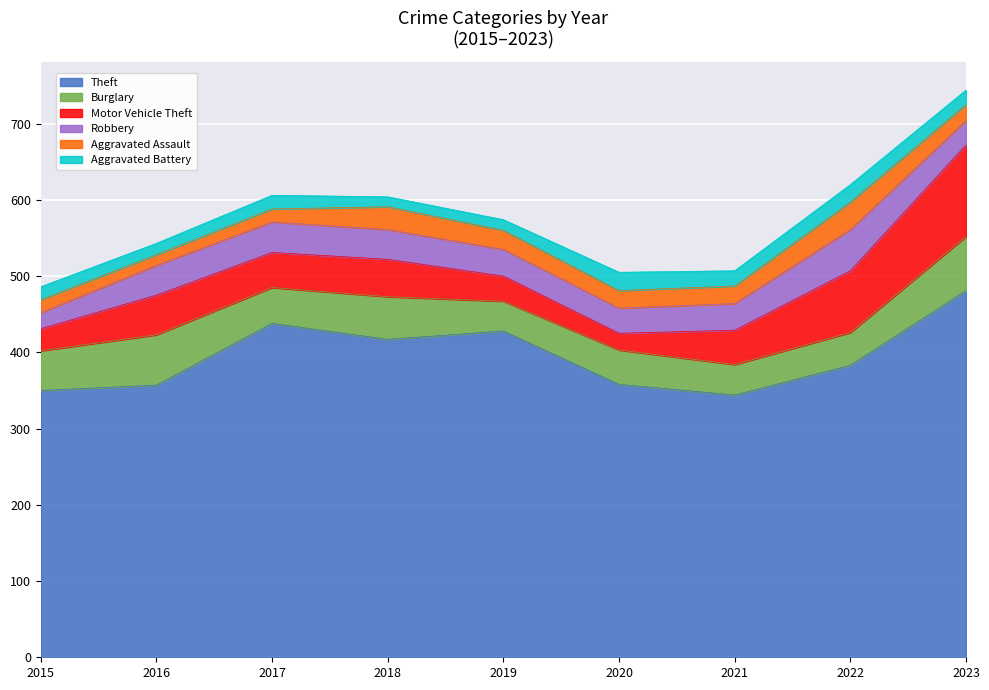

Which has a higher value, 2022 or 2023?

2023